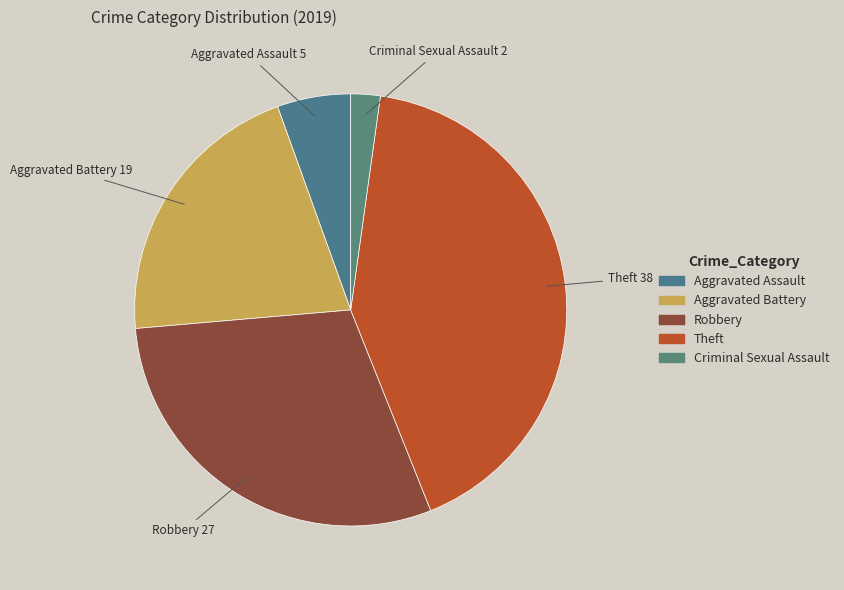

Combined, do Aggravated Battery and Aggravated Assault account for over 50%?

No